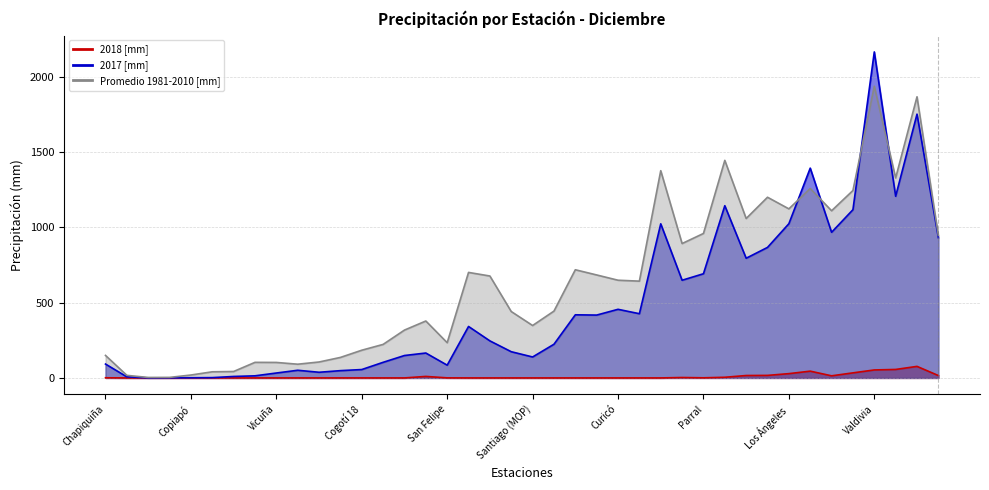

What is the sum of all Promedio 1981-2010 [mm] values?

25219.1